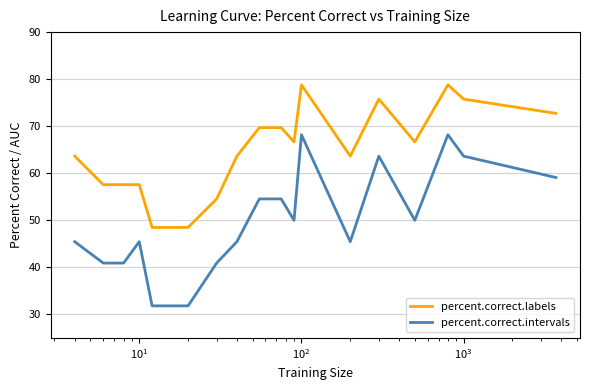

Which series has the largest range (max minus min)?

percent.correct.intervals